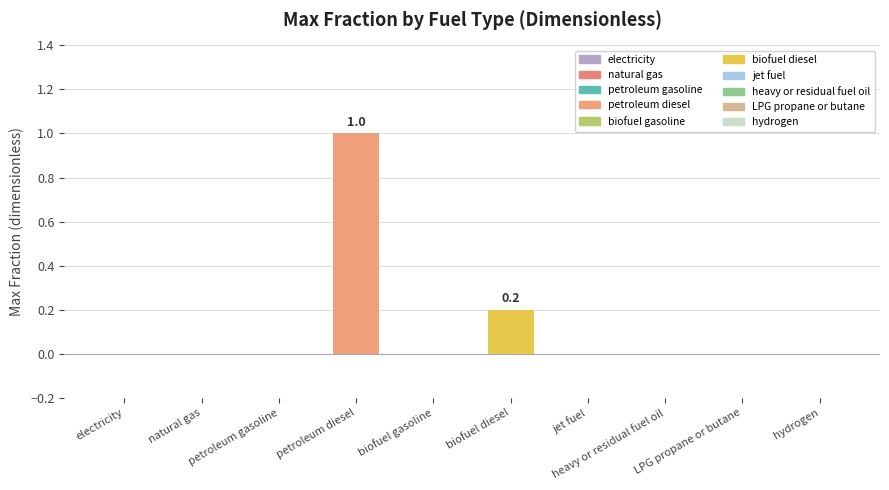

True or false: the data shows 0.0 at jet fuel.

True